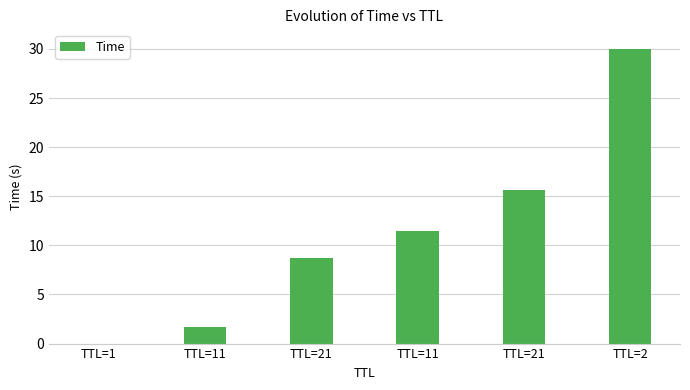

How many data points does each series have?

6